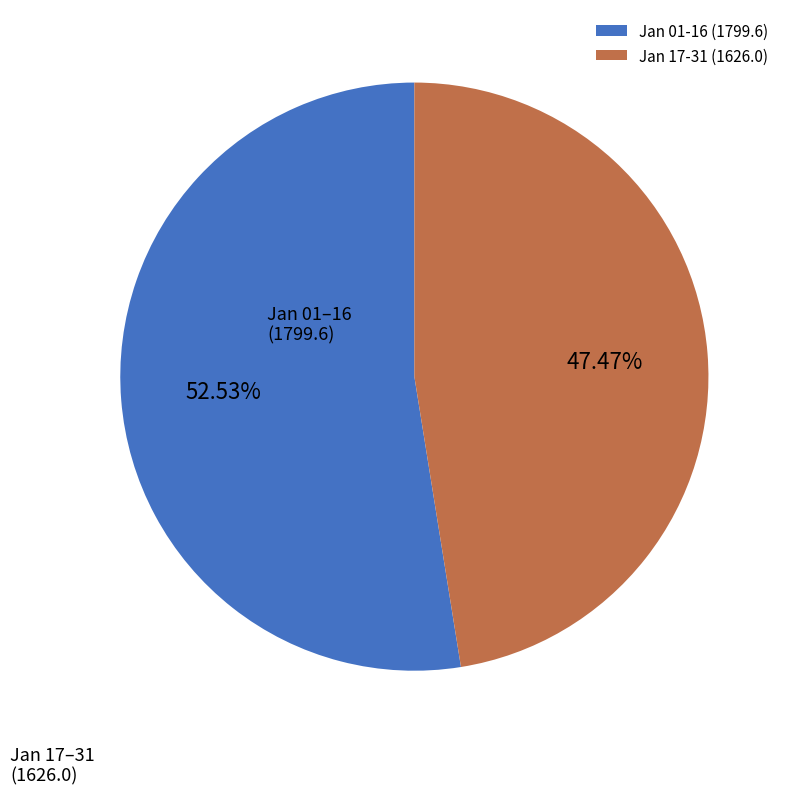

How many segments does this pie chart have?

2